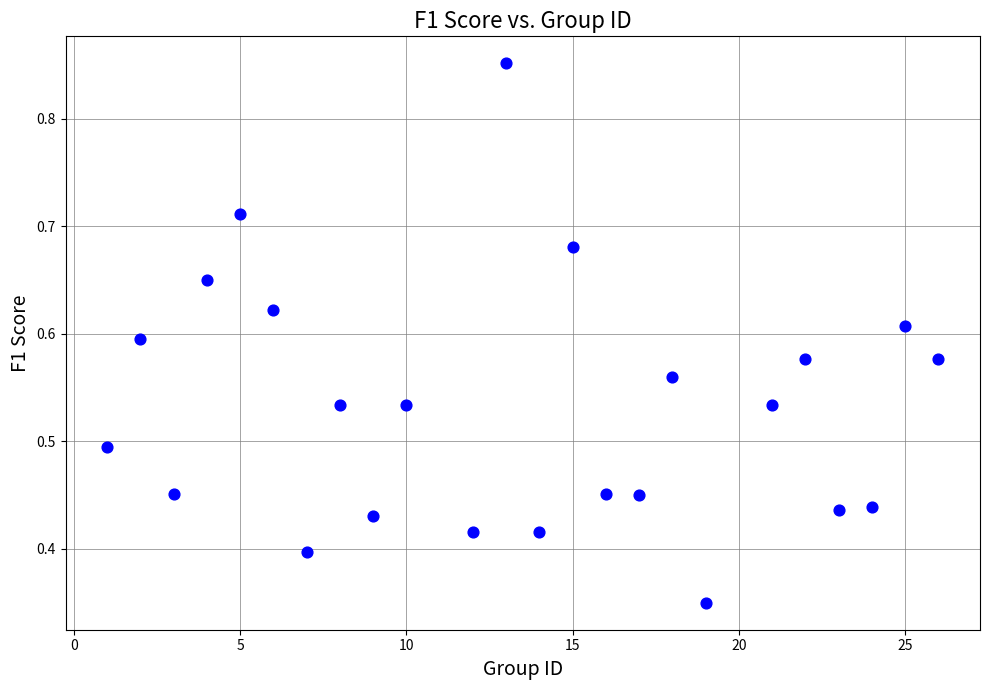

What is the range of X values (max minus min)?

25.0